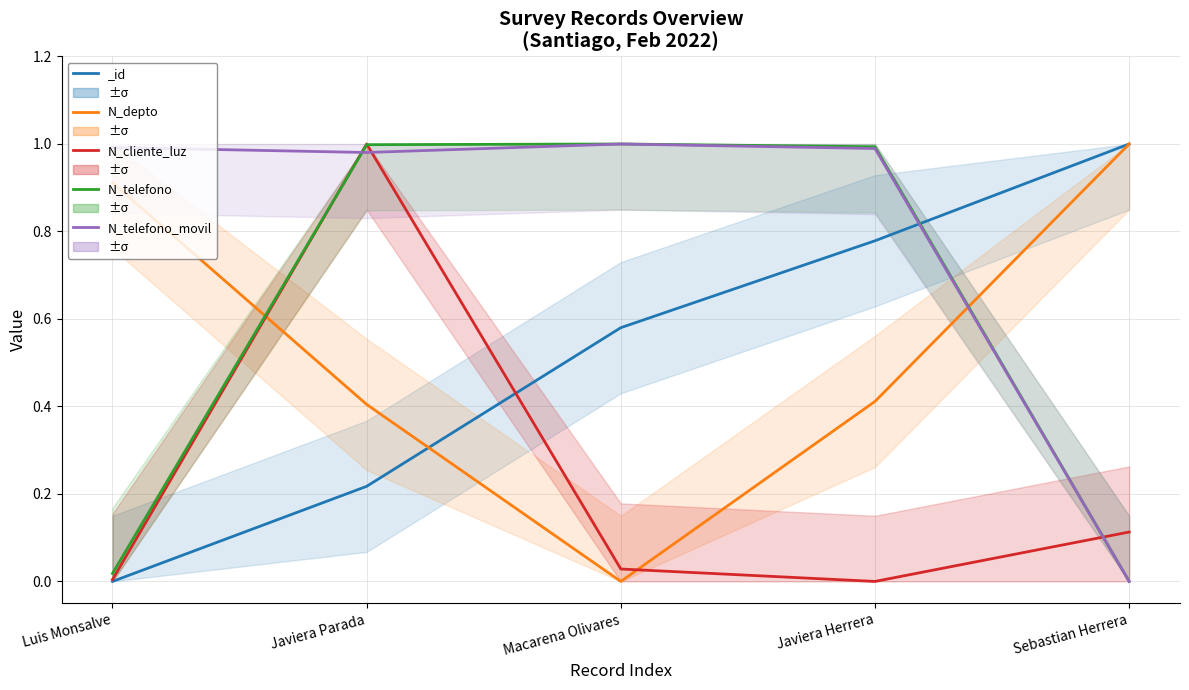

Between which two adjacent categories do N_depto and N_cliente_luz first intersect?

Luis Monsalve and Javiera Parada